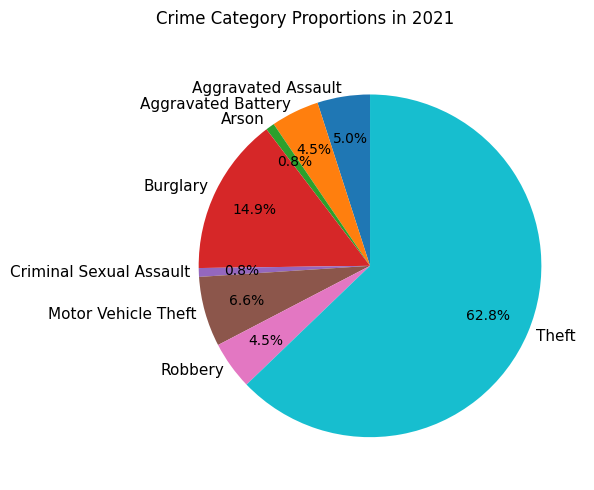

True or false: Motor Vehicle Theft accounts for 7% of the total.

True